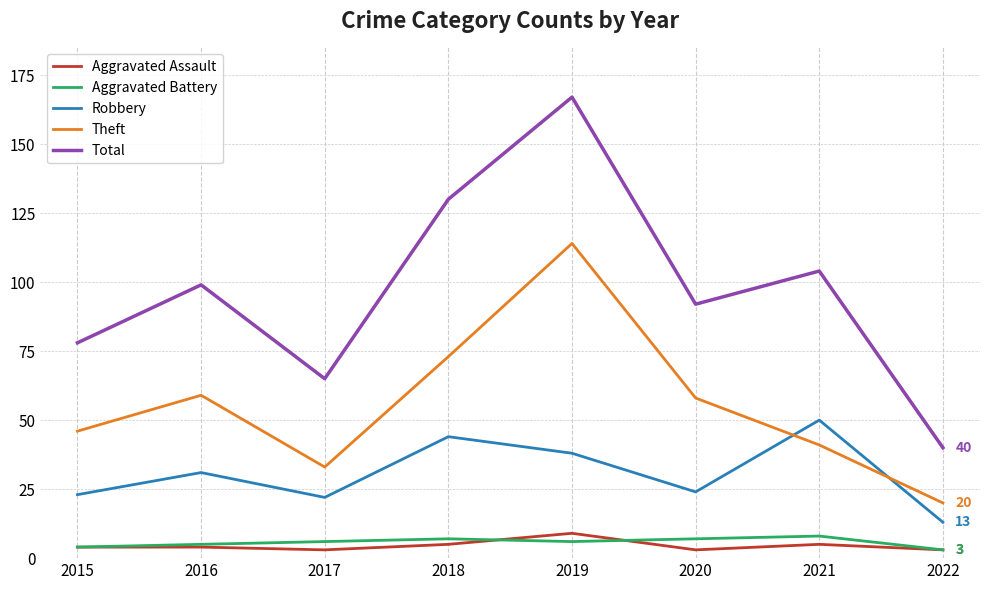

What are all the series names shown in the legend?

Aggravated Assault, Aggravated Battery, Robbery, Theft, Total